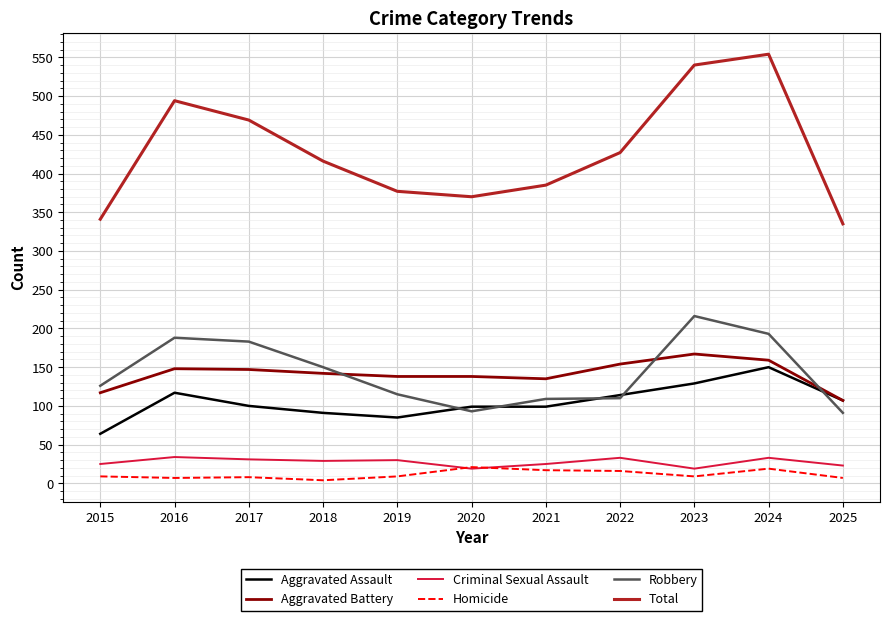

True or false: Homicide and Aggravated Battery intersect in this chart.

False